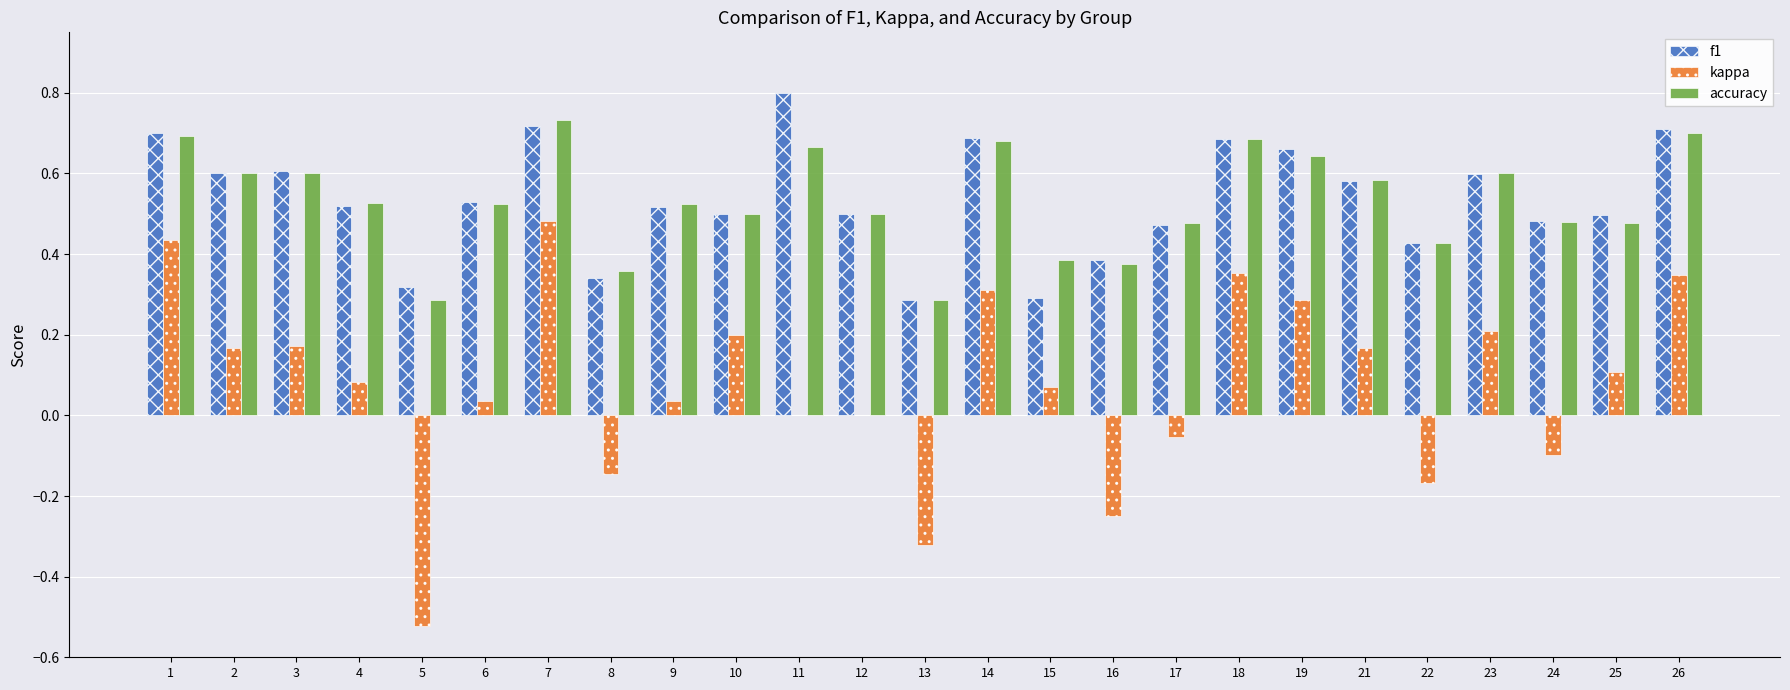

Which category has the highest value in the accuracy series?

7